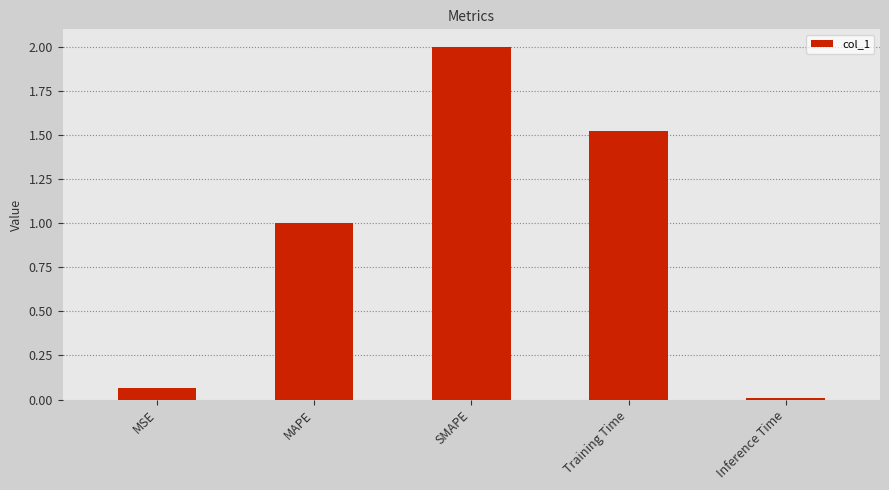

What is the value of the 2nd bar from the left?

1.0